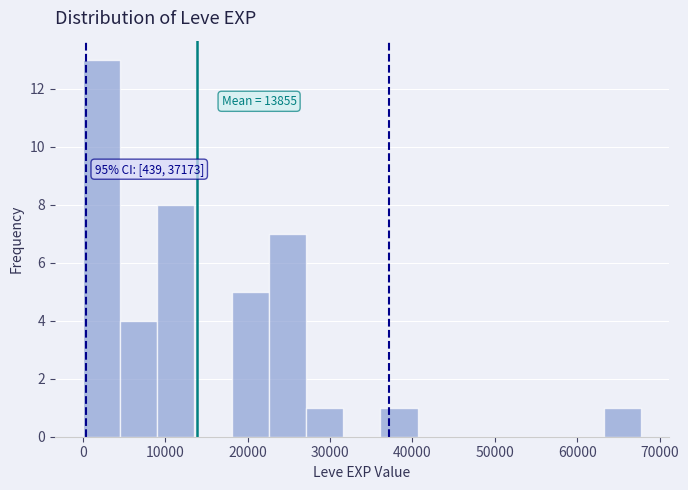

Which range on the x-axis has the tallest bar?

0 to 5000